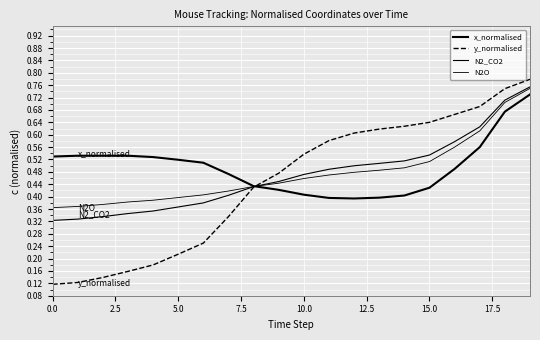

What is the maximum value for y_normalised?

0.8